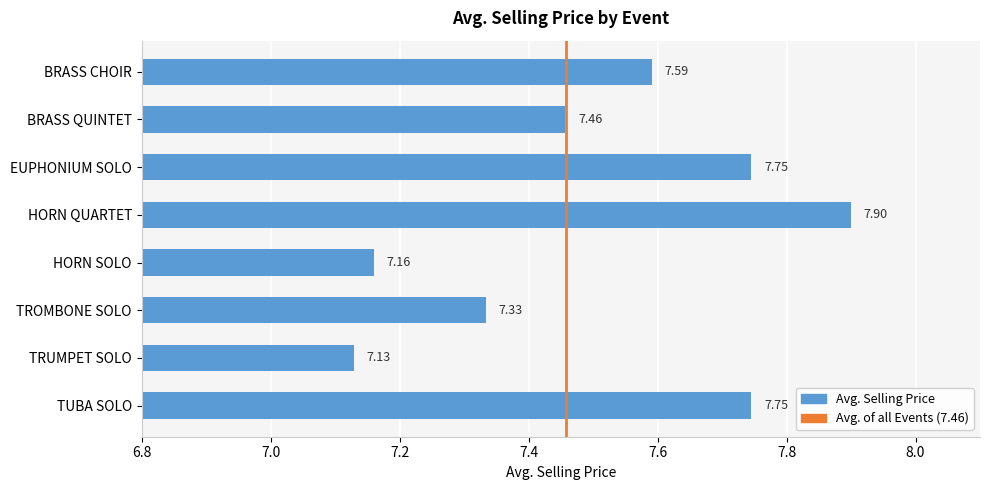

What is the minimum value shown in the chart?

7.1